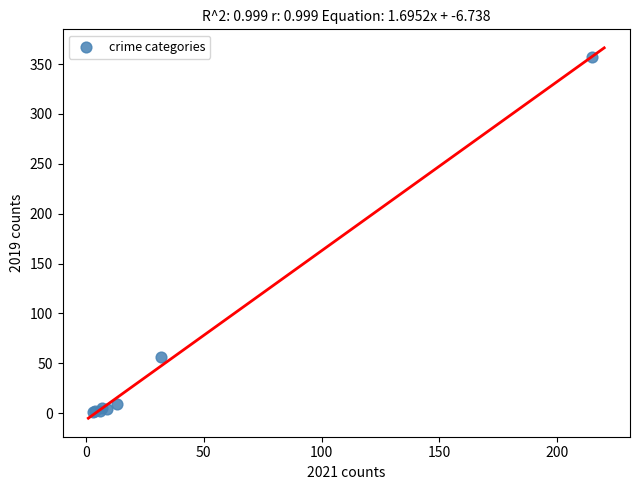

What Y value in the scatter plot is closest to 179?

56